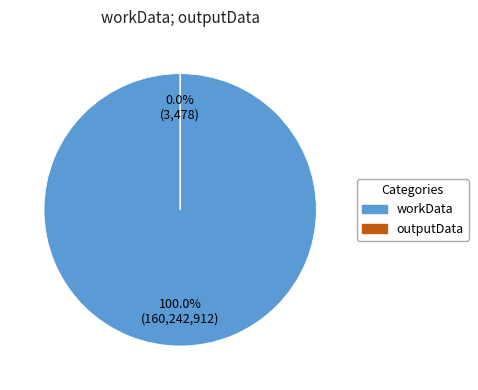

To the nearest percent, what is the average slice percentage?

50%